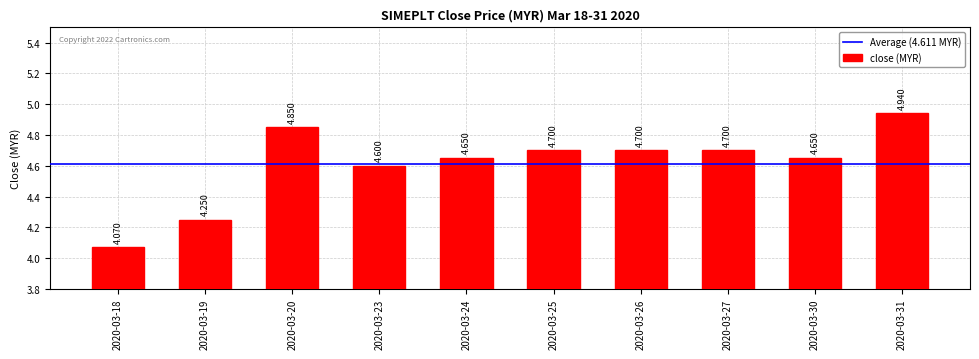

Reading right to left, list all the values displayed in this chart.

4.9	4.7	4.7	4.7	4.7	4.7	4.6	4.8	4.2	4.1